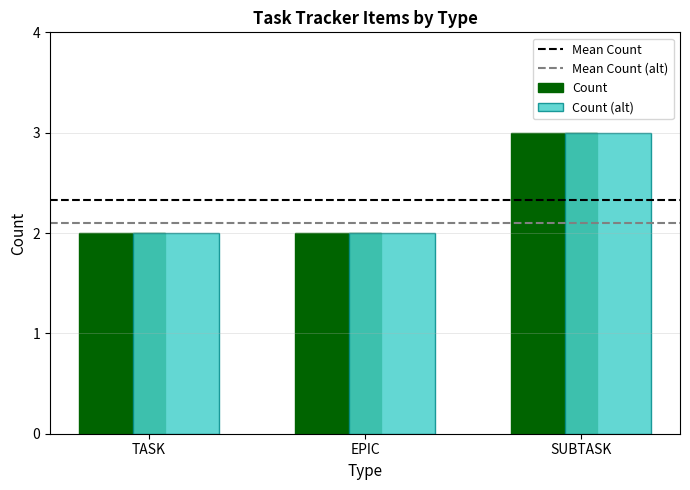

What is the total value across all series at EPIC?

4